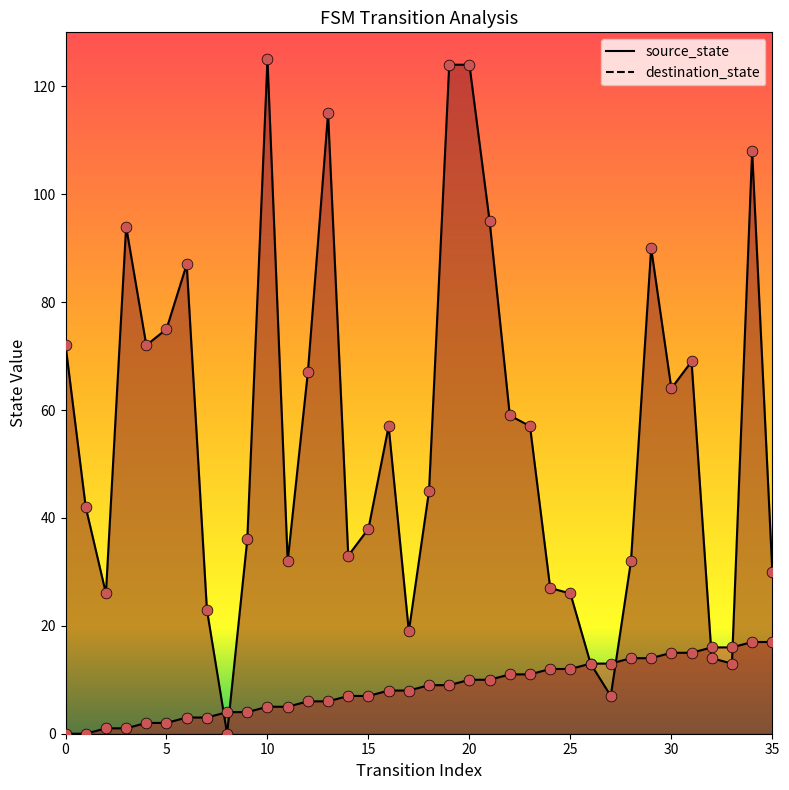

Which series contains the highest Y value?

destination_state